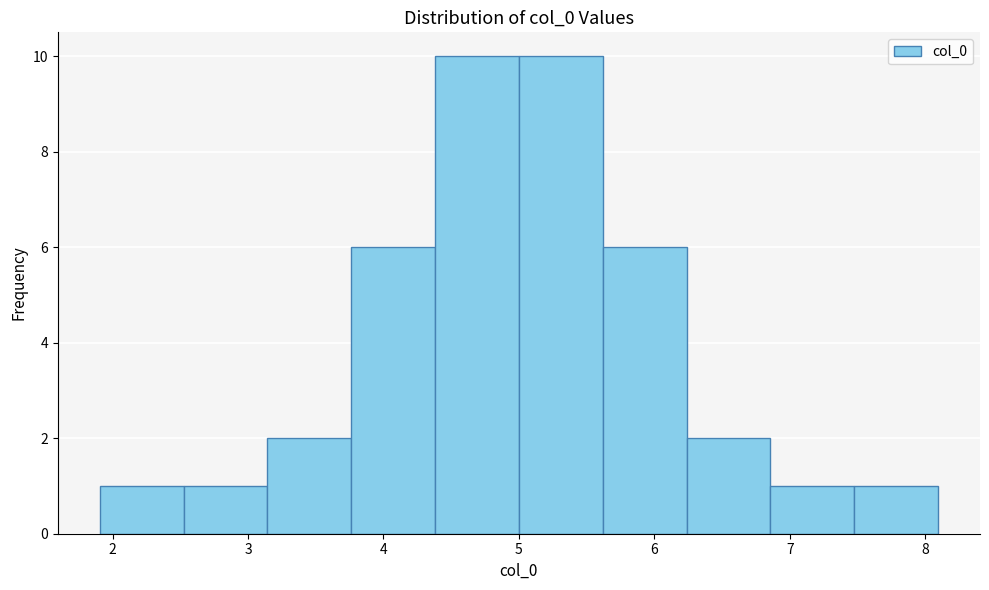

Reading left to right, list every bar in this chart as the range it spans on the x-axis followed by its height. Neither the bar edges nor the heights are printed on the chart, so give them approximately, as read against the axes.

1.9 to 2.5: 1
2.5 to 3.1: 1
3.1 to 3.8: 2
3.8 to 4.4: 6
4.4 to 5.0: 10
5.0 to 5.6: 10
5.6 to 6.2: 6
6.2 to 6.9: 2
6.9 to 7.5: 1
7.5 to 8.1: 1